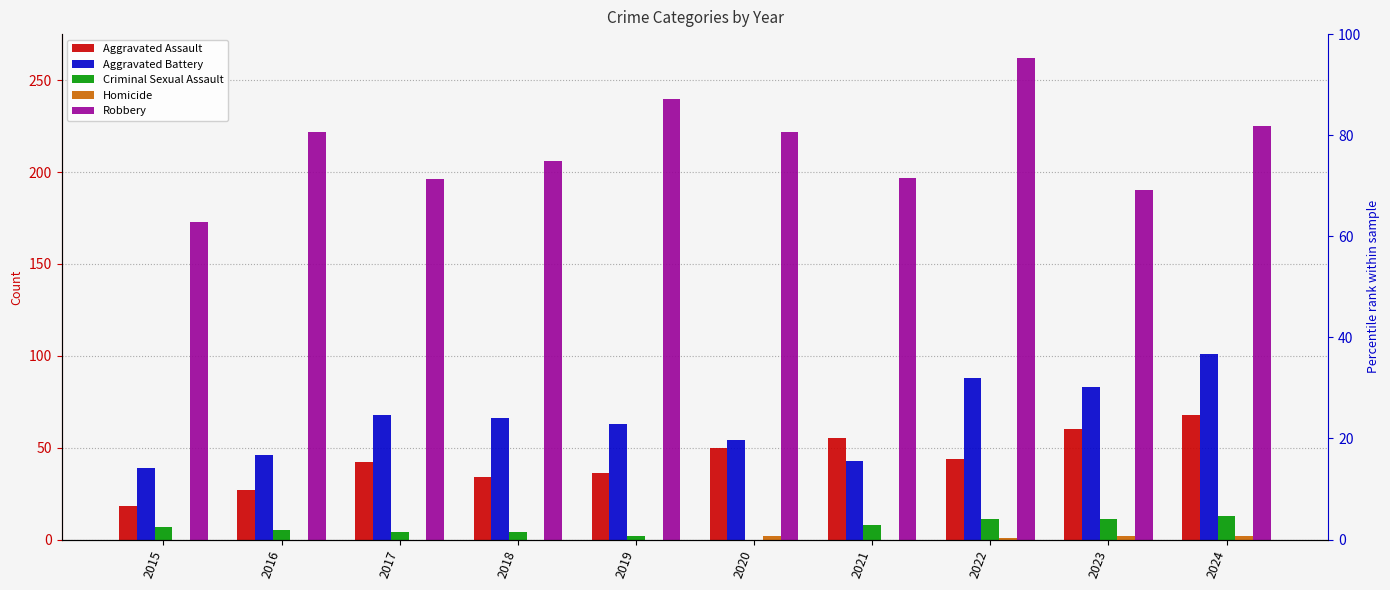

At which label does Criminal Sexual Assault reach its minimum?

2020